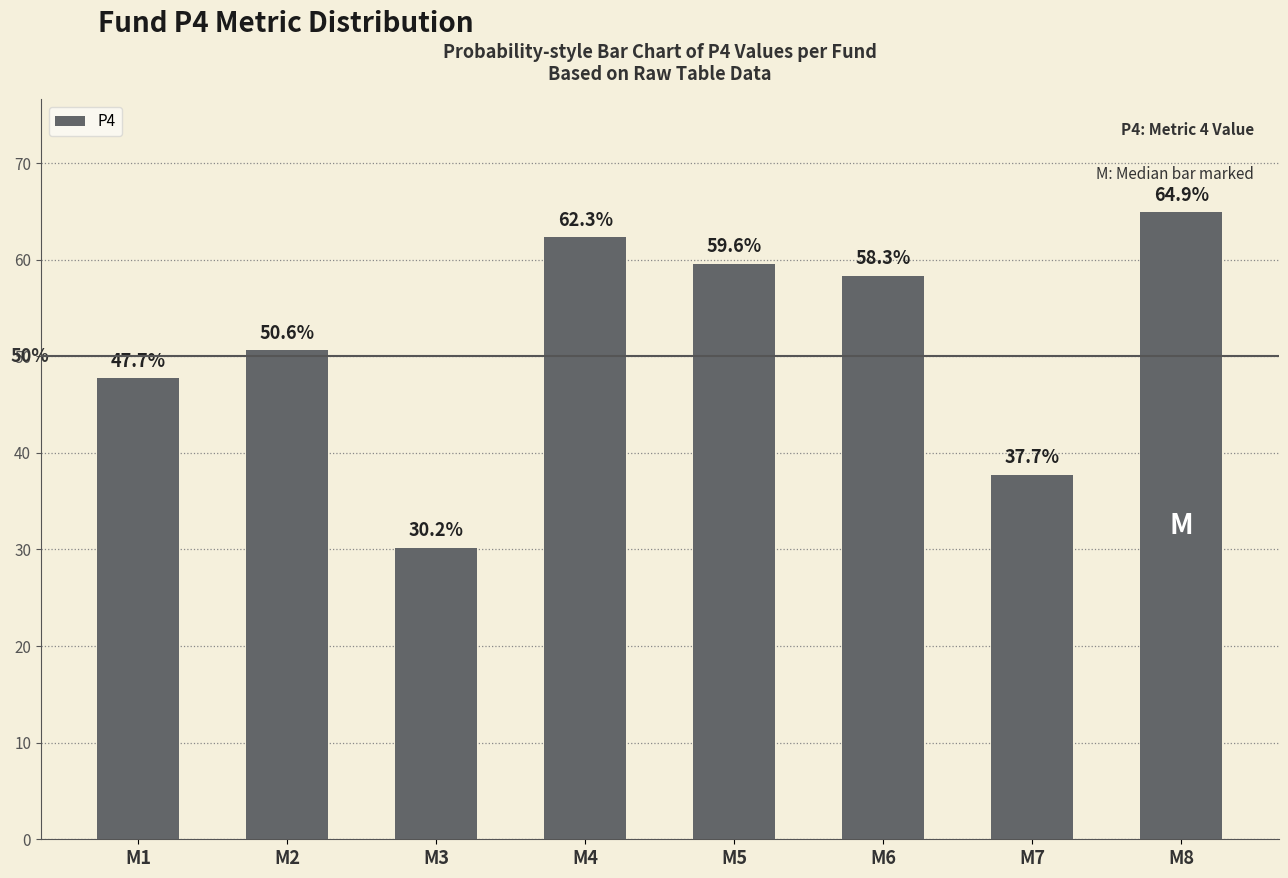

Where does the data first go above 58?

M4